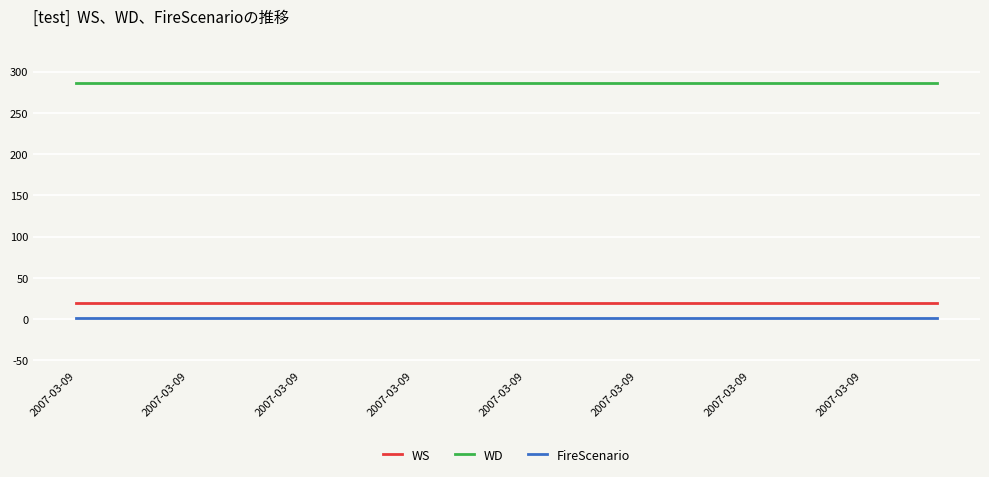

True or false: WS and WD cross at least once.

False